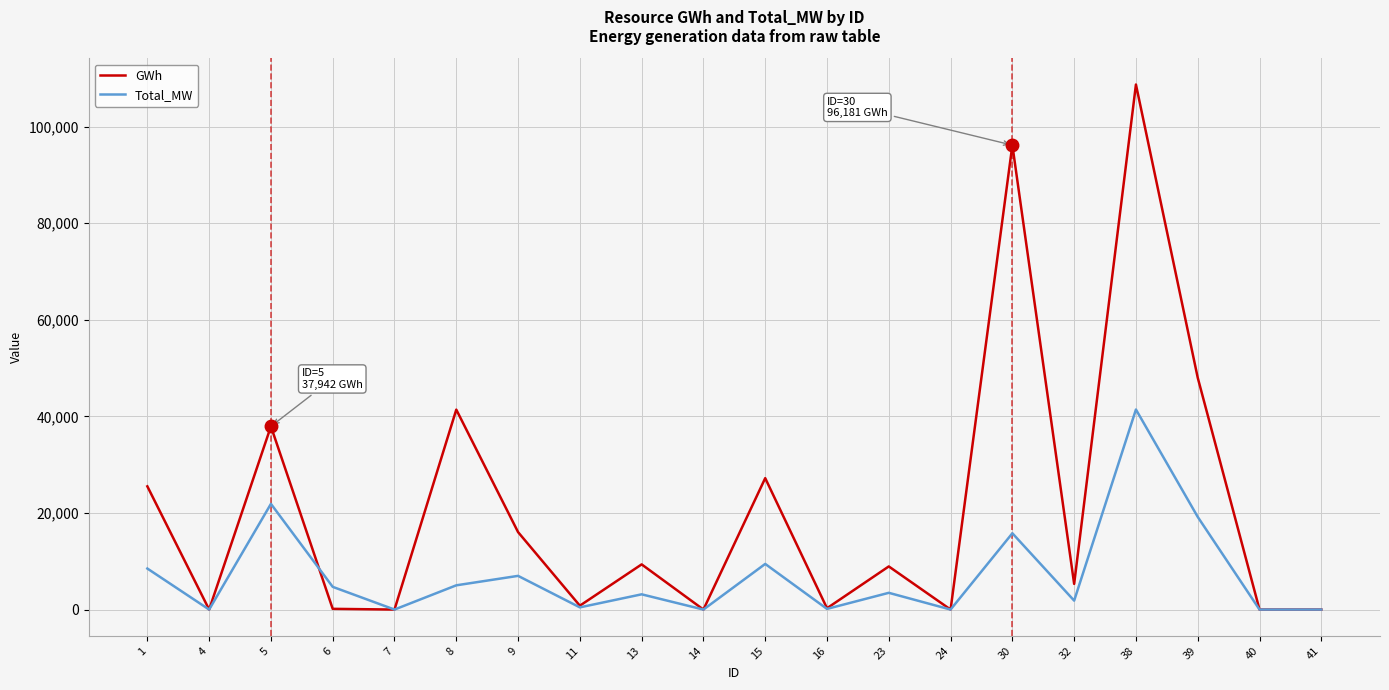

Where is the first local minimum for GWh?

4